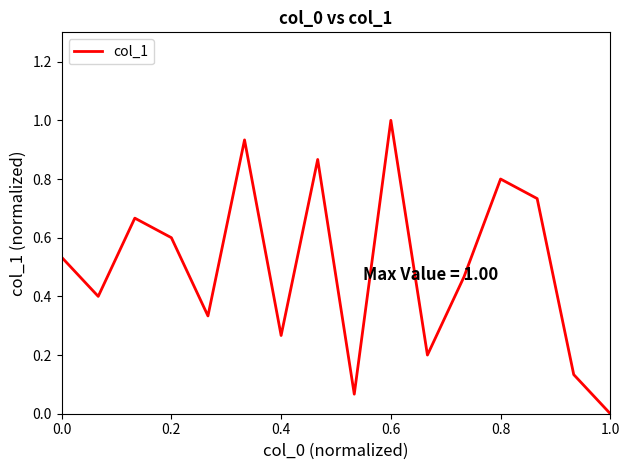

What is the greatest value displayed?

1.0